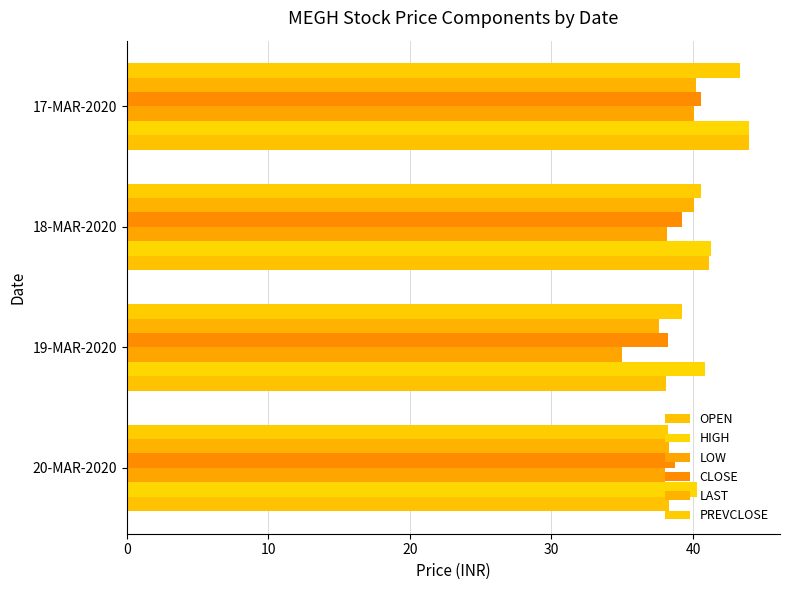

Count the number of categories in the chart.

4